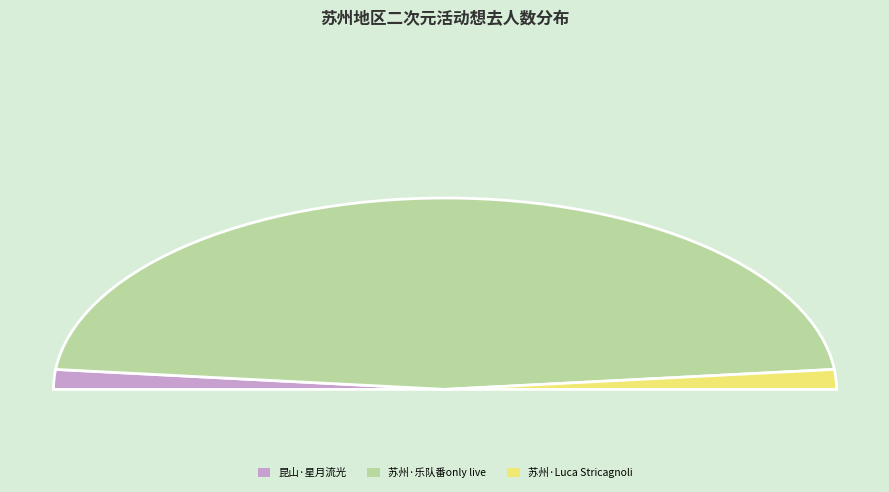

What is the total percentage of 苏州·乐队番同人only live Band Set二次元乐队拼盘 and 苏州·Luca Stricagnoli 2024《进化时间》指弹吉他音乐会?

96.7%